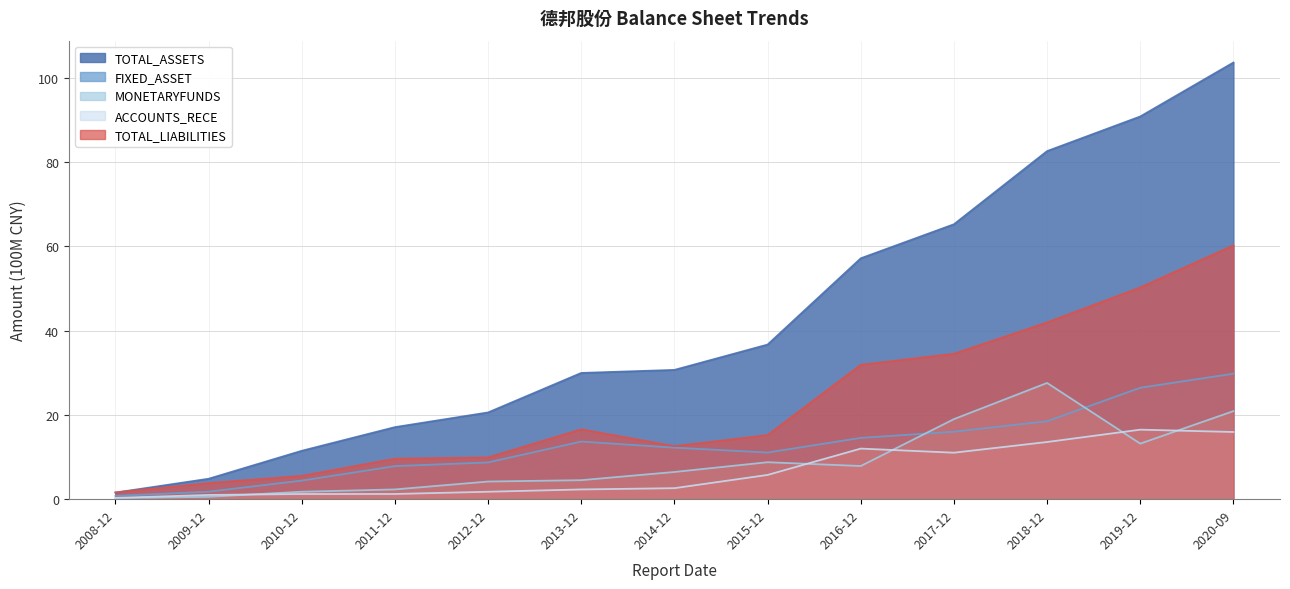

What is the smallest value displayed?

0.2